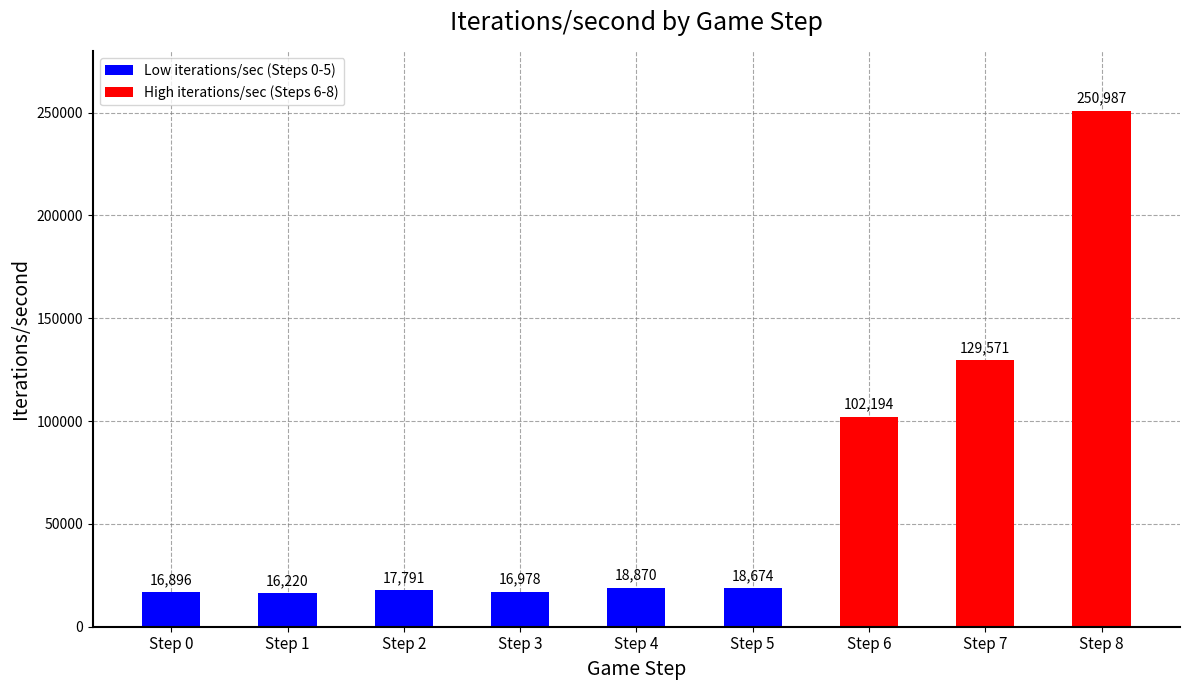

What is the minimum value shown in the chart?

16219.9